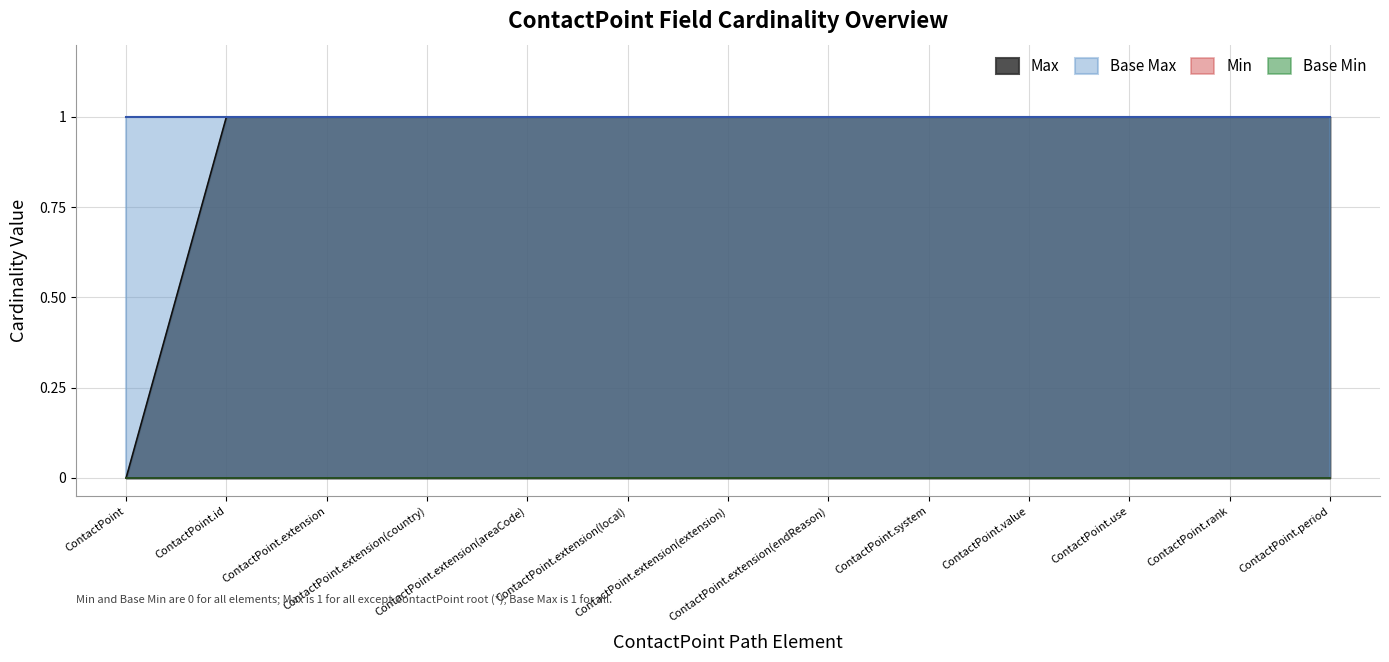

Does the chart display data point markers on the line(s)?

No